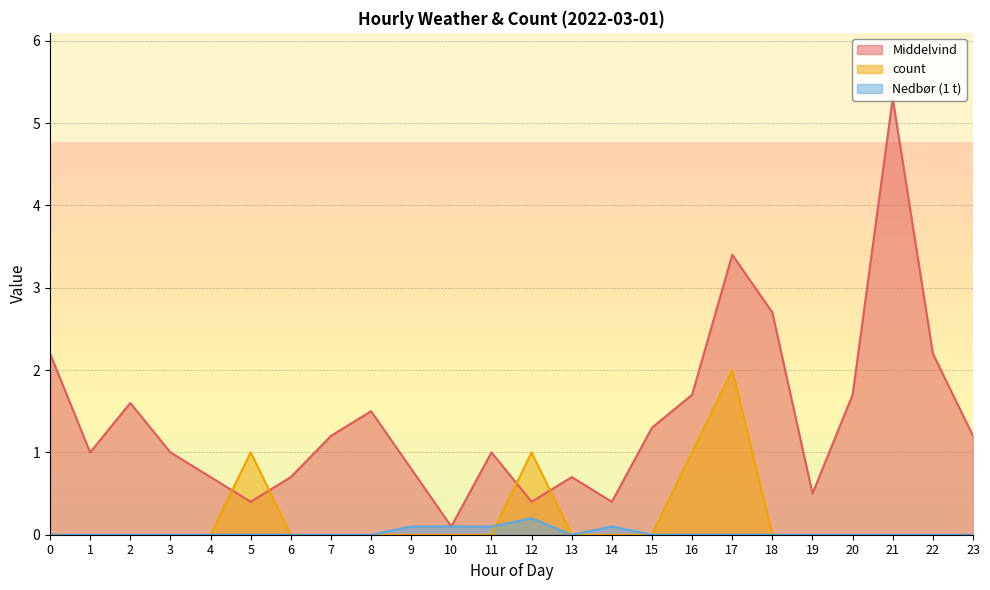

Rank the categories by Nedbør (1 t) value from lowest to highest.

0, 1, 2, 3, 4, 5, 6, 7, 8, 13, 15, 16, 17, 18, 19, 20, 21, 22, 23, 9, 10, 11, 14, 12